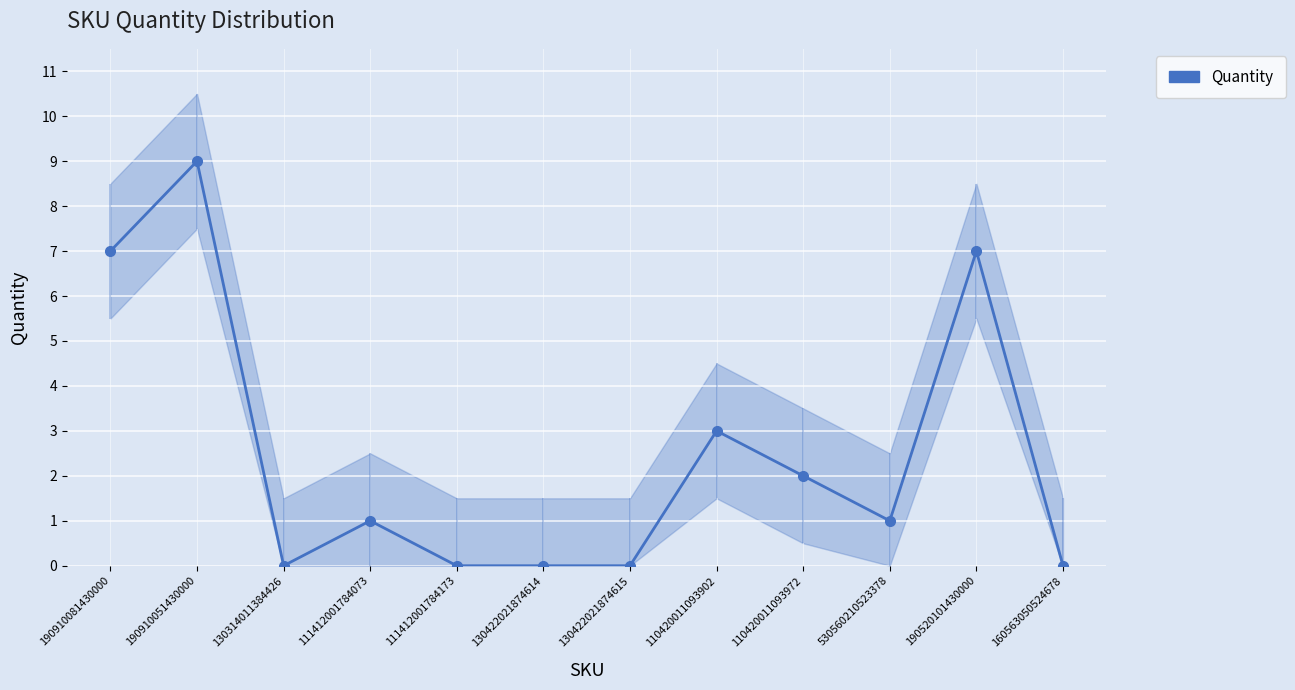

True or false: the data has more than 2 interior local peaks.

True